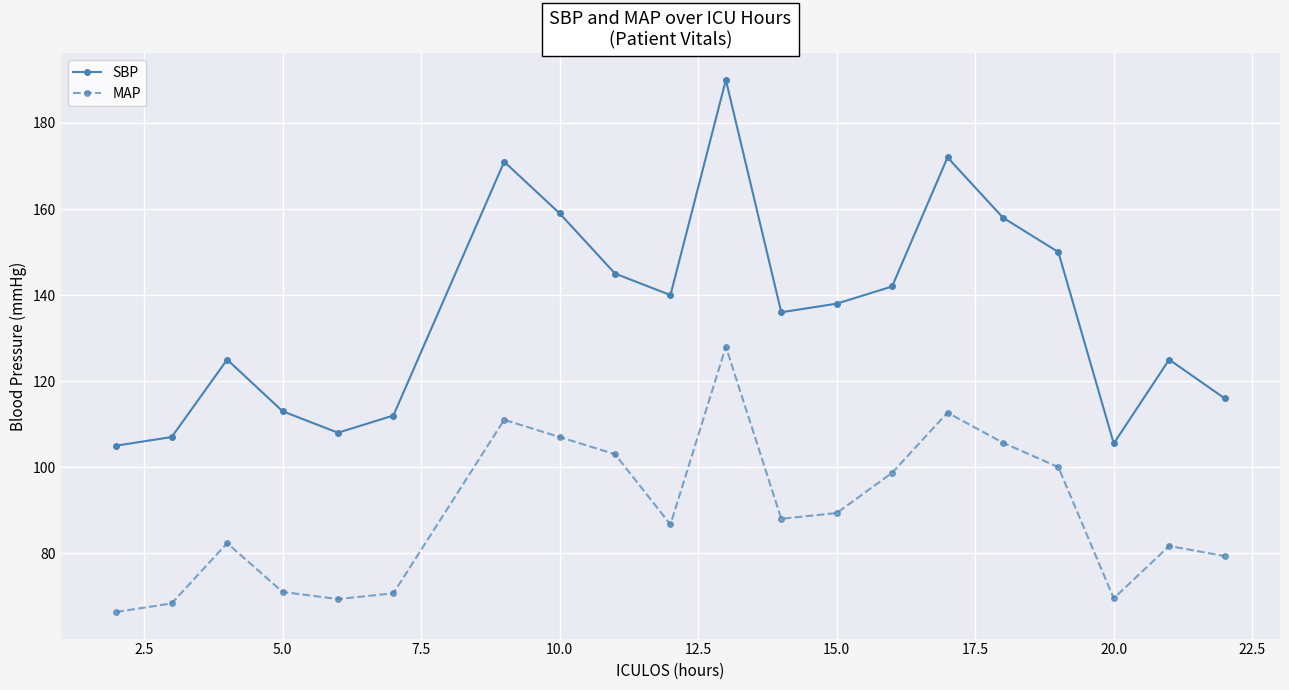

Which series has the largest range (max minus min)?

SBP